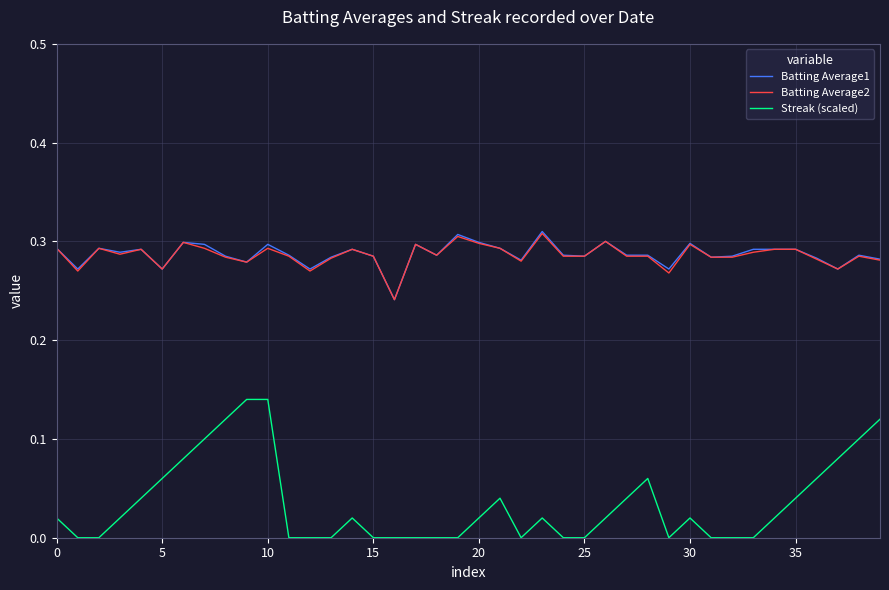

True or false: Batting Average2 and Streak (scaled) cross at least once.

False